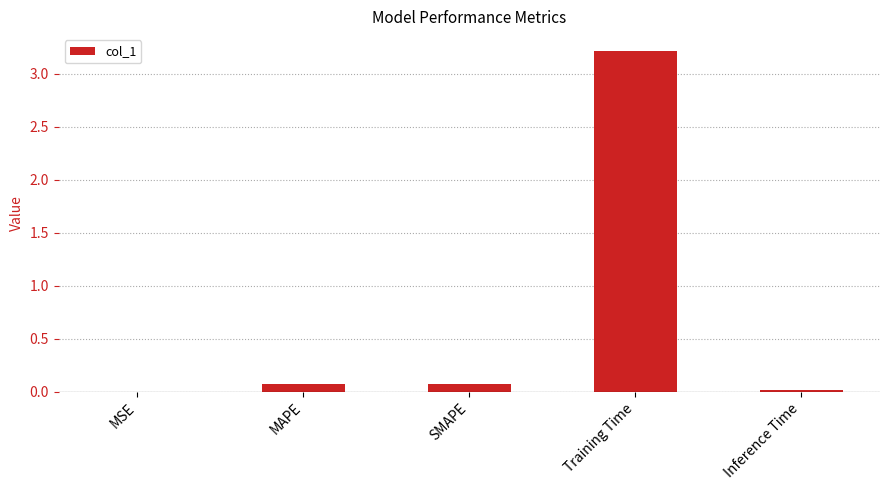

What is the sum of the values at SMAPE and Training Time?

3.3